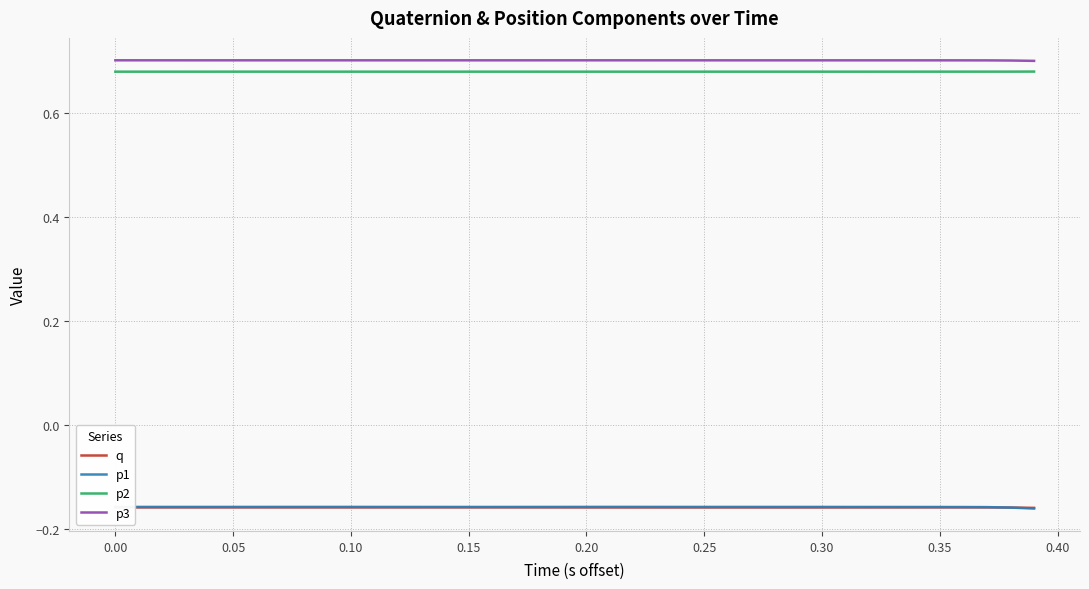

True or false: p3 and q cross at least once.

False